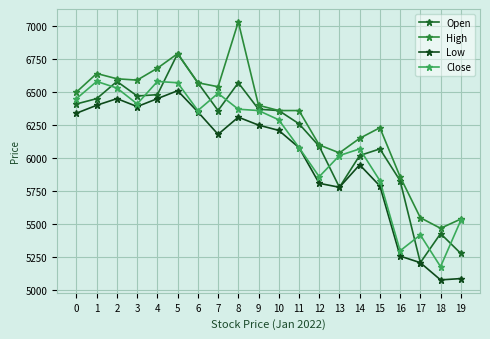

What is the approximate value of Open at 12, to the nearest 100?

6100